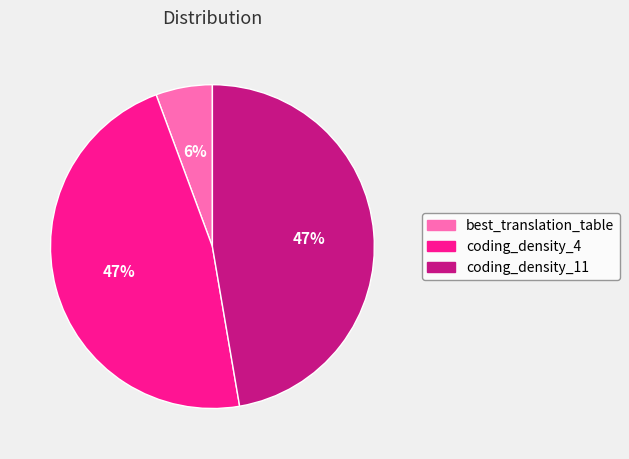

To the nearest percent, what portion does best_translation_table represent?

6%